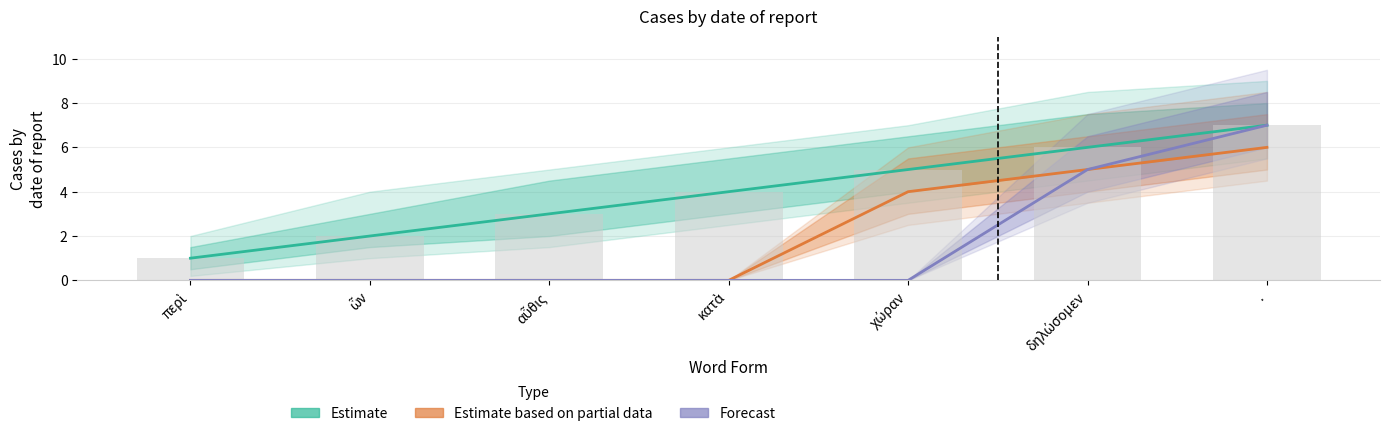

What is the sum of all Forecast values?

12